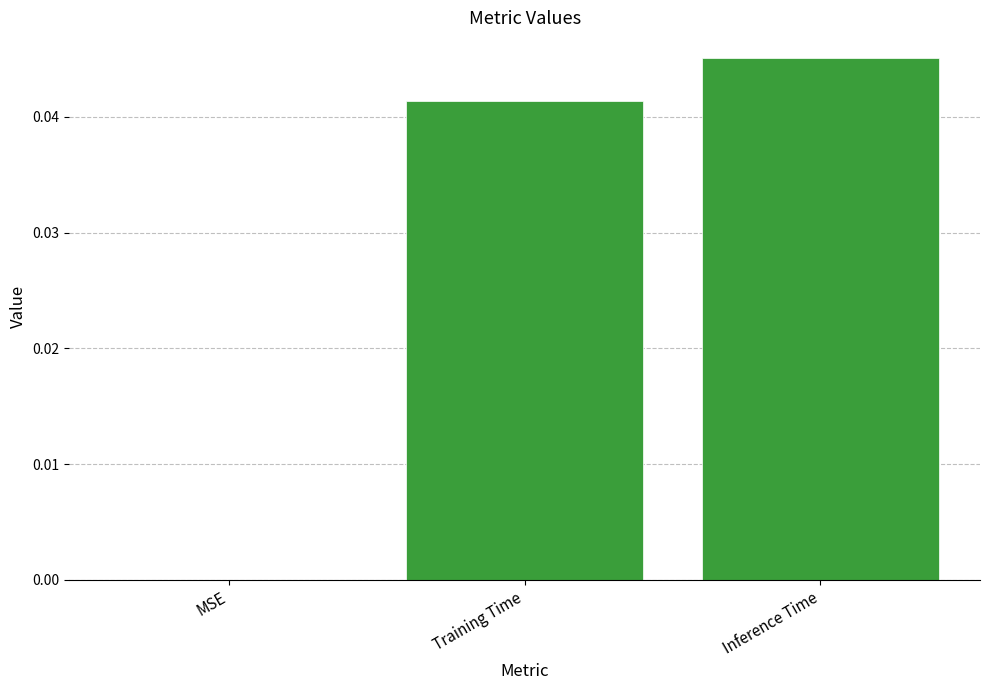

How many values are between 0 and 1?

3